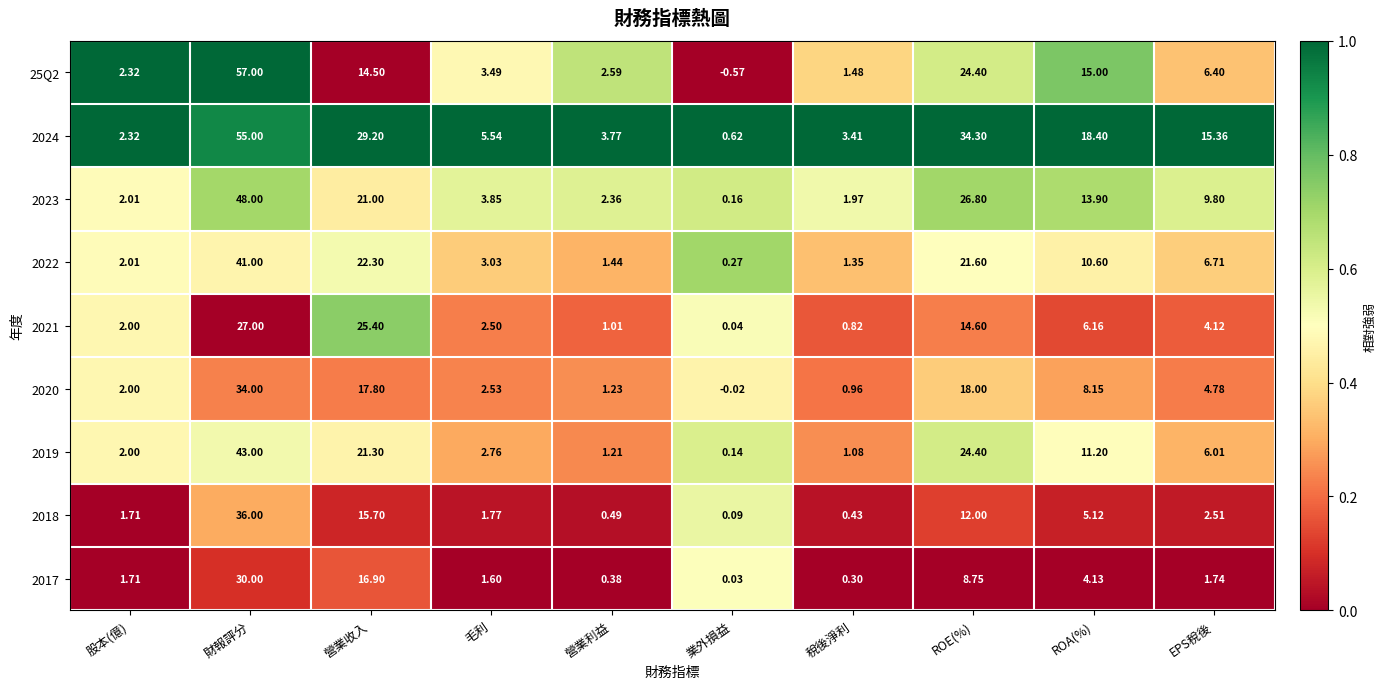

Rank the categories by 2017 value from highest to lowest.

財報評分, 營業收入, ROE(%), ROA(%), EPS稅後, 股本(億), 毛利, 營業利益, 稅後淨利, 業外損益